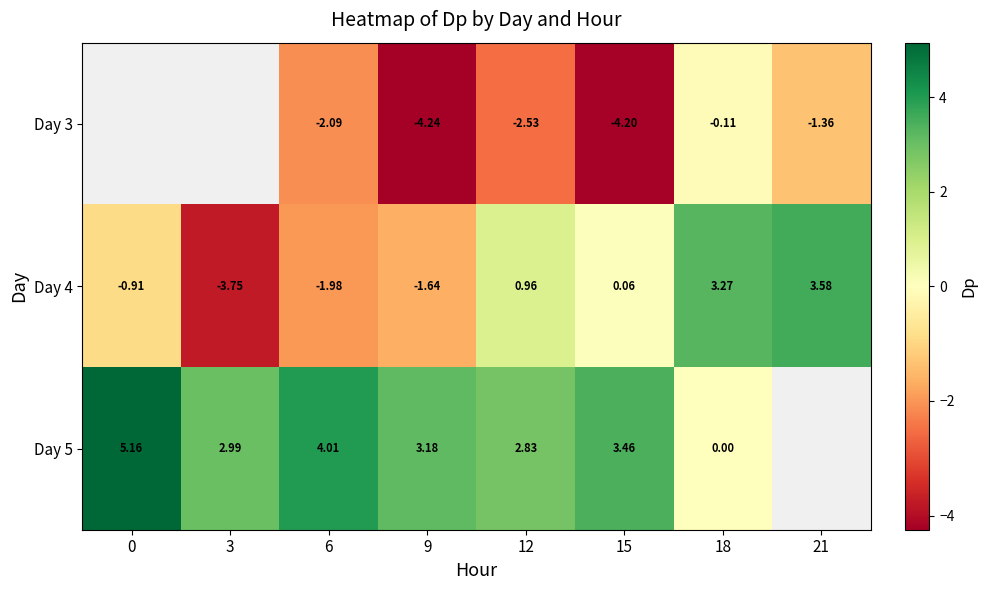

Is the value of Day 4 at 3 greater than the value of Day 3 at 6?

No